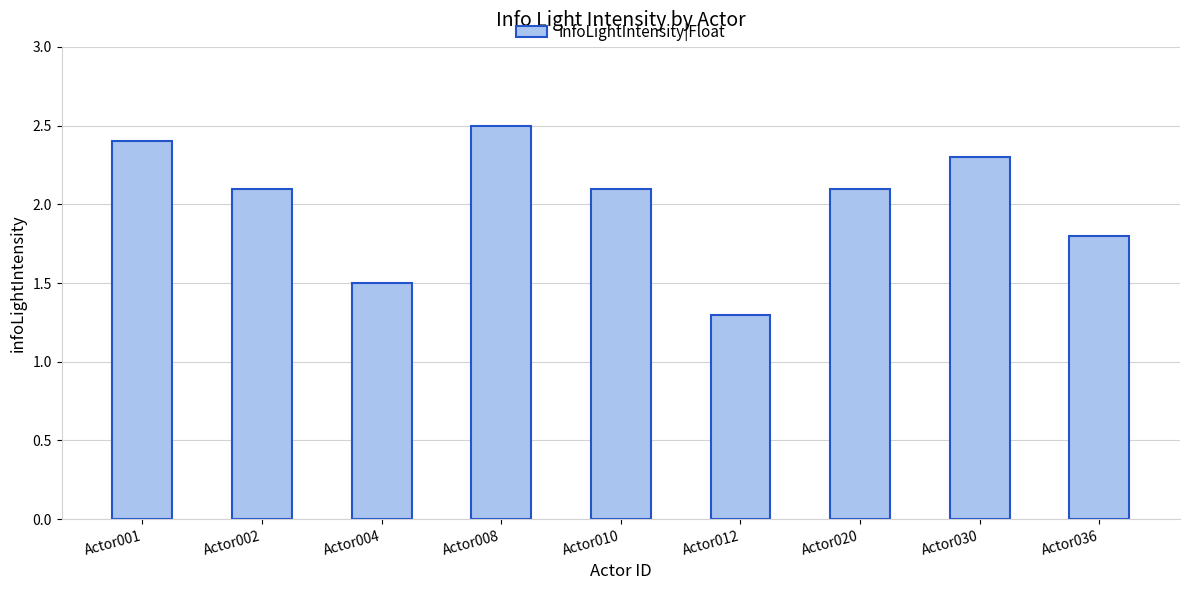

What is the difference between the values at Actor020 and Actor036?

0.3